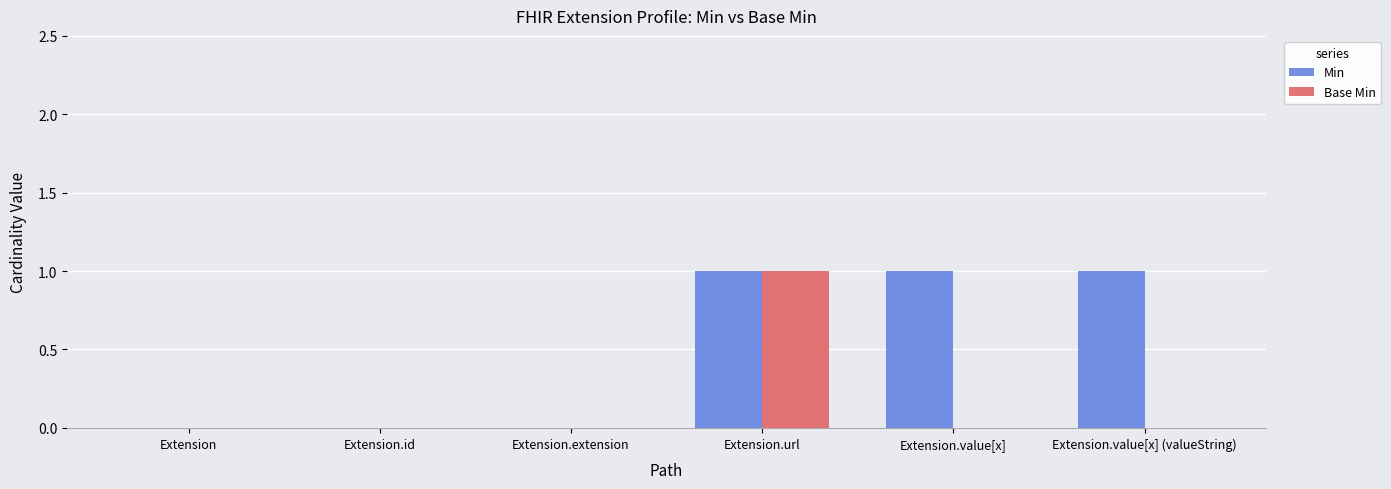

True or false: Base Min has a value of 0 at Extension.id.

True